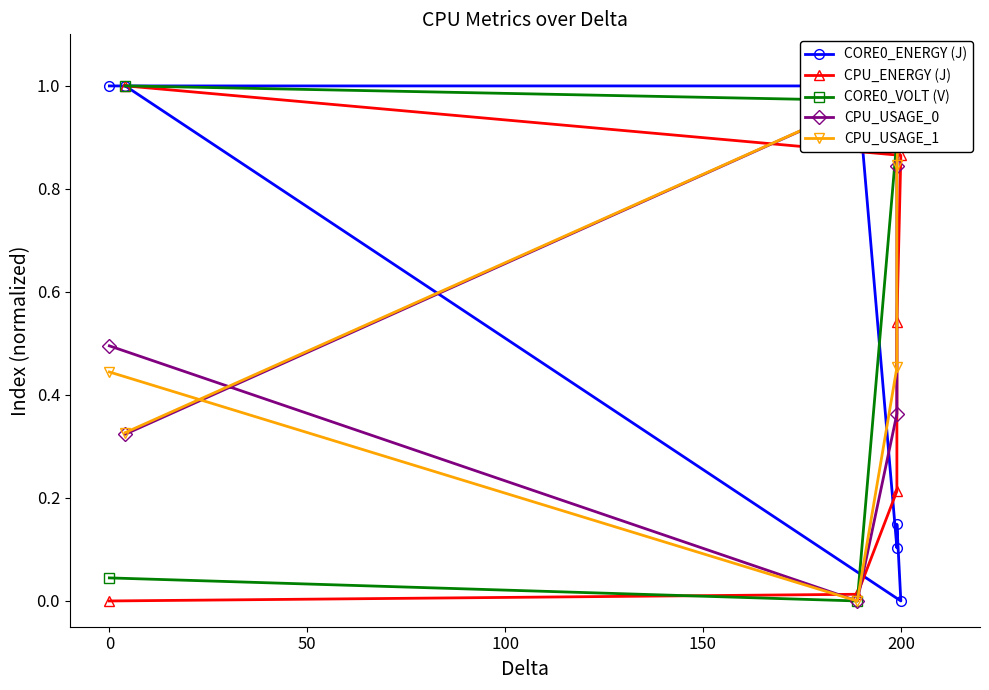

Is it true that CORE0_VOLT (V) equals 1.0 at 200?

True